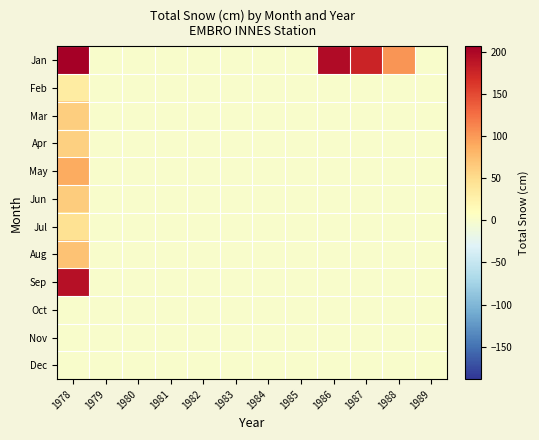

List the series in order of their peak value, lowest first.

Oct, Nov, Dec, Feb, Jul, Apr, Mar, Jun, Aug, May, Sep, Jan